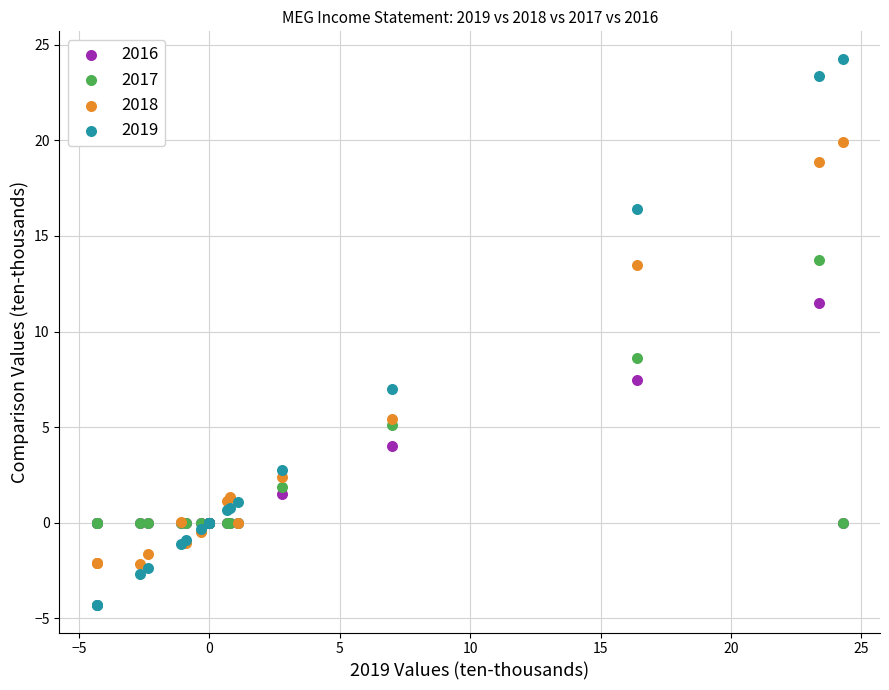

Which series has the largest Y range (max minus min)?

2019